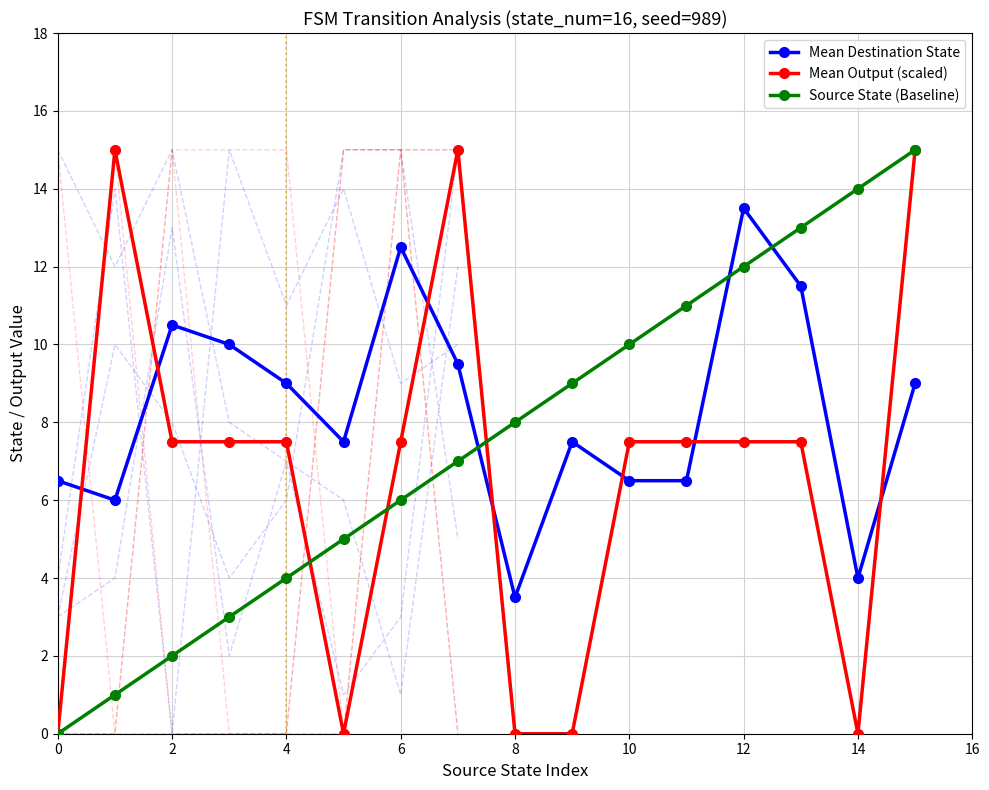

The value of Source State (Baseline) at 10 is 15.7. True or false?

False